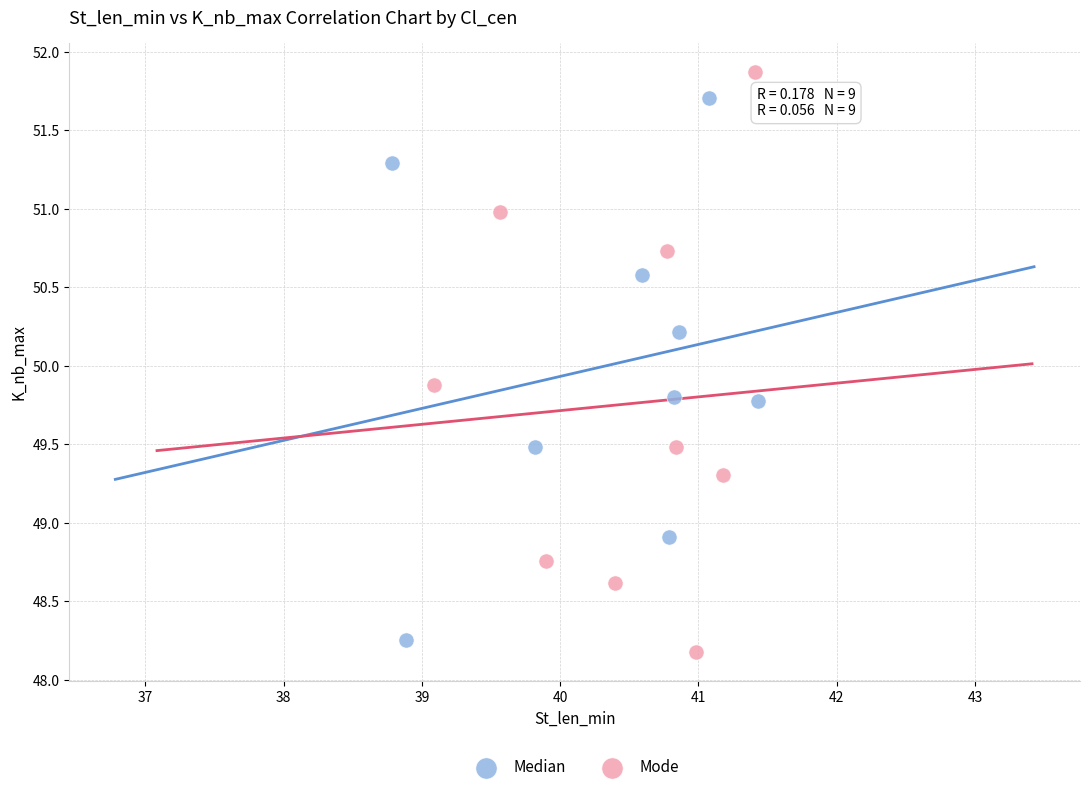

Which series reaches the maximum Y coordinate?

Mode